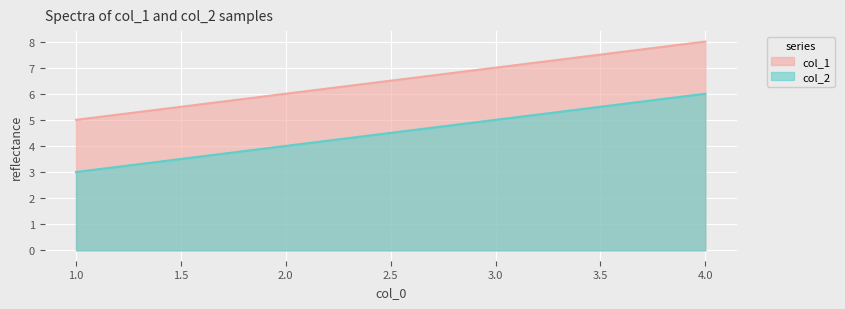

True or false: col_2 and col_1 intersect in this chart.

False